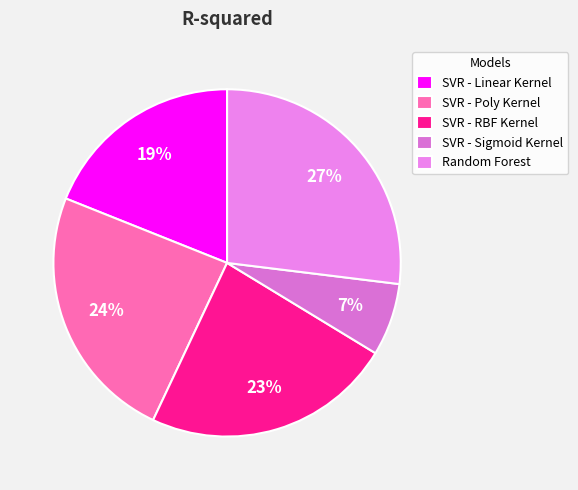

Rank the categories by value from highest to lowest.

Random Forest, SVR - Poly Kernel, SVR - RBF Kernel, SVR - Linear Kernel, SVR - Sigmoid Kernel